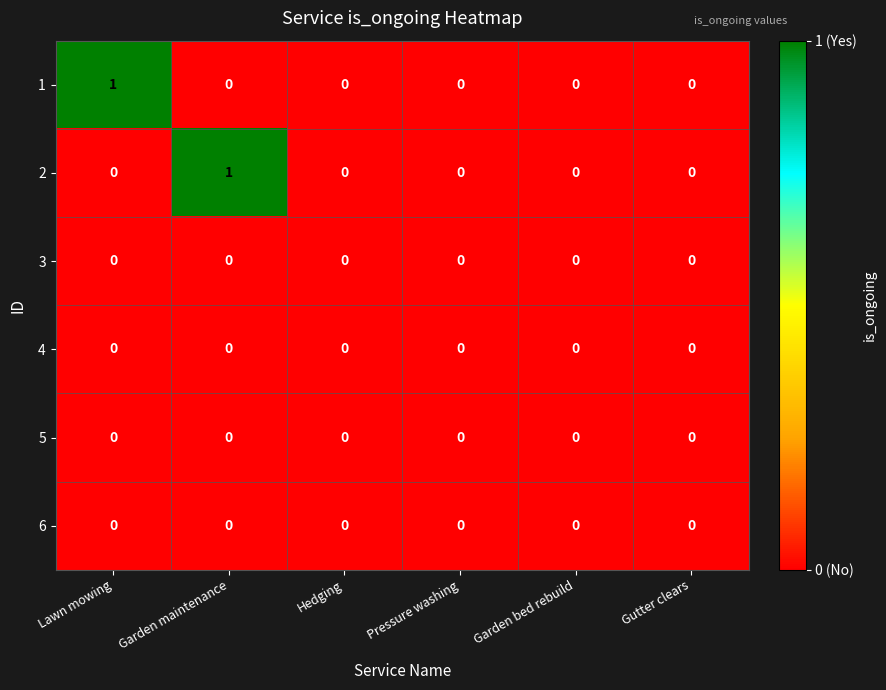

Is the value of 2 at Garden maintenance greater than the value of 6 at Garden maintenance?

Yes